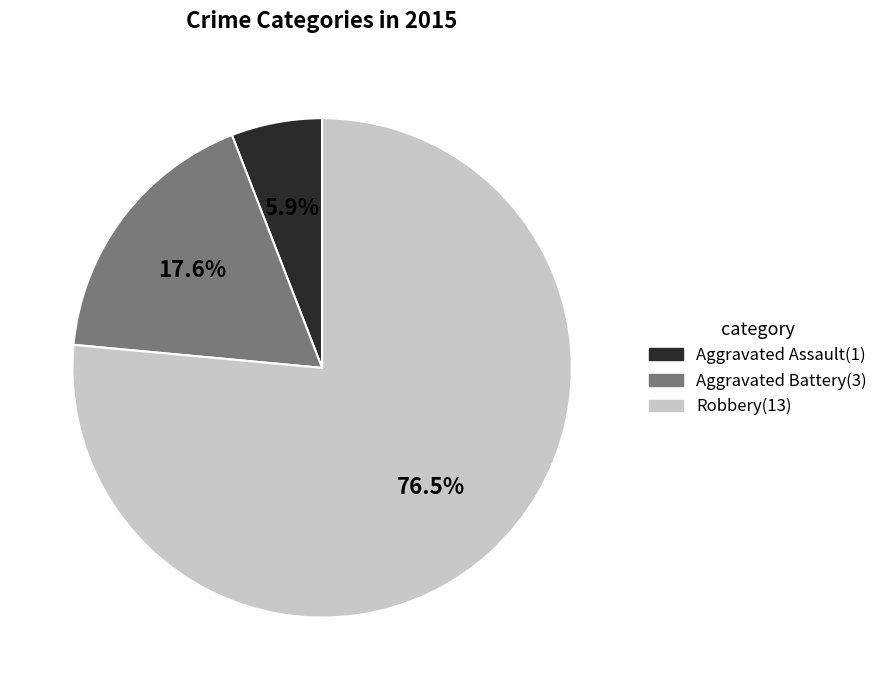

How many slices are in this pie chart?

3